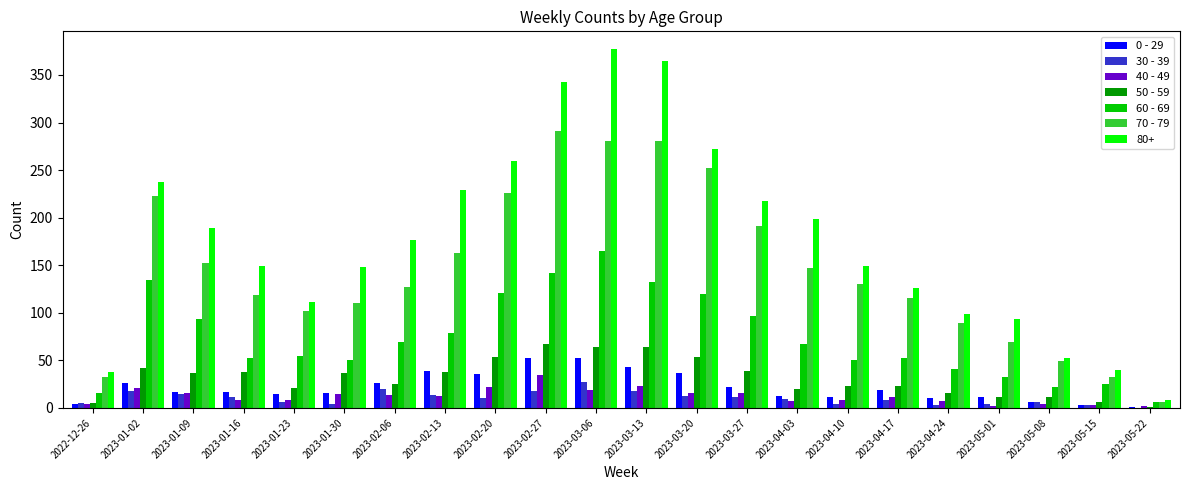

Which series has the largest range (max minus min)?

80+